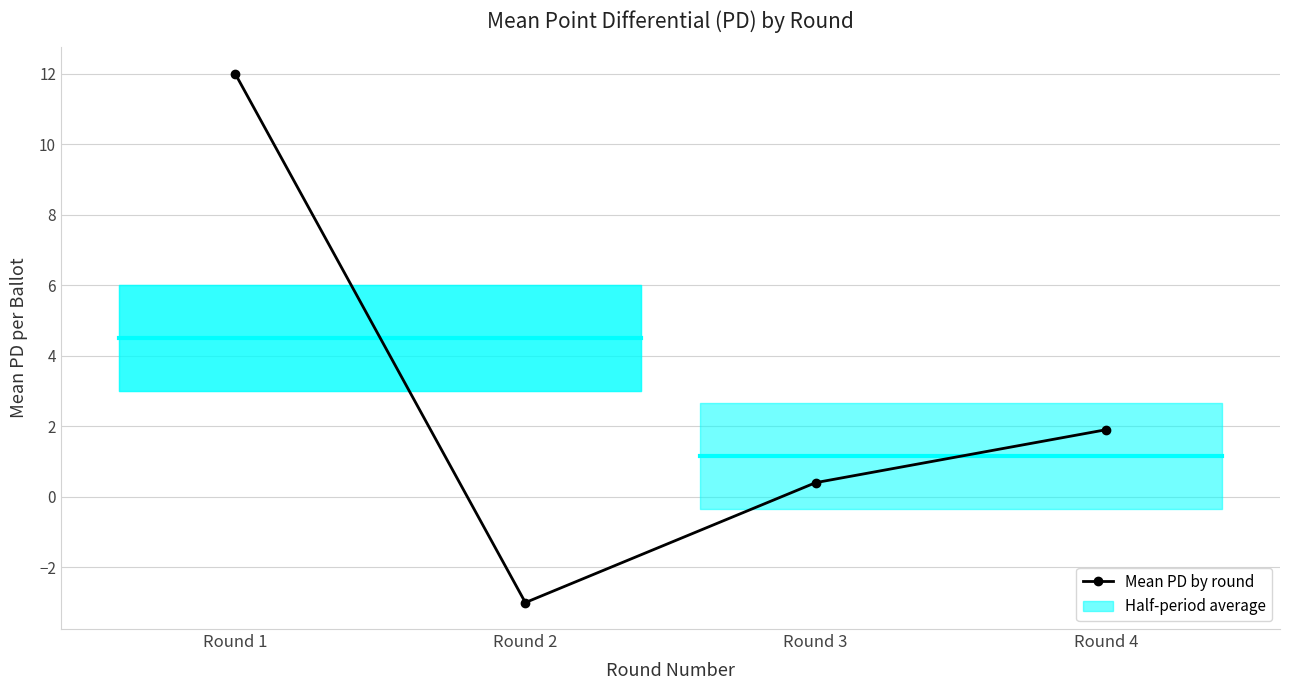

What is the change in value from Round 3 to Round 4?

+1.5